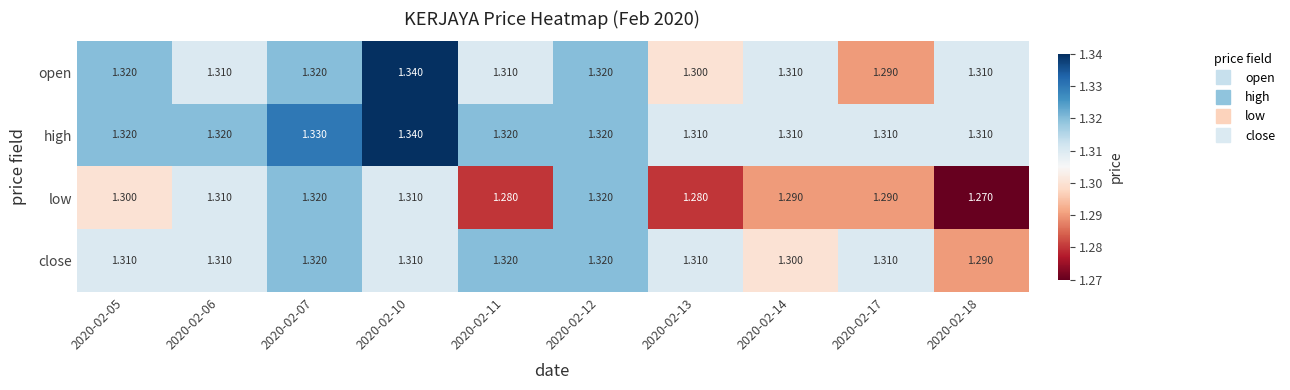

Is the value of high at 2020-02-13 greater than the value of low at 2020-02-13?

Yes